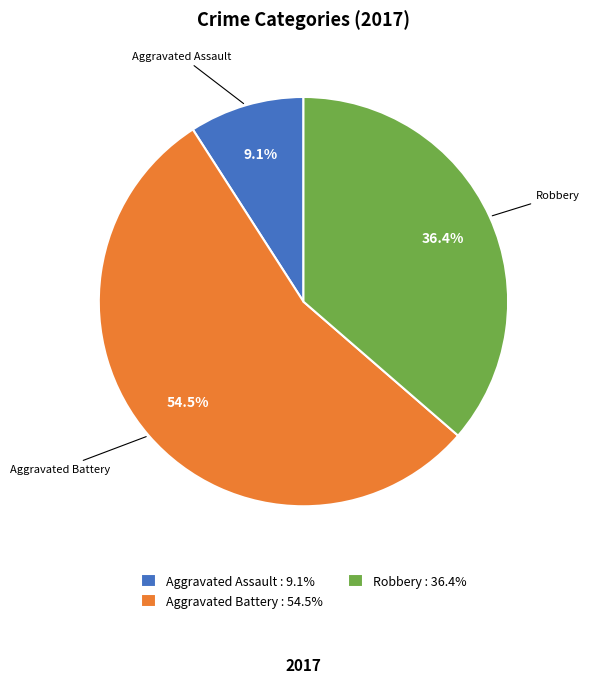

Which category has the biggest portion of the pie?

Aggravated Battery : 54.5%